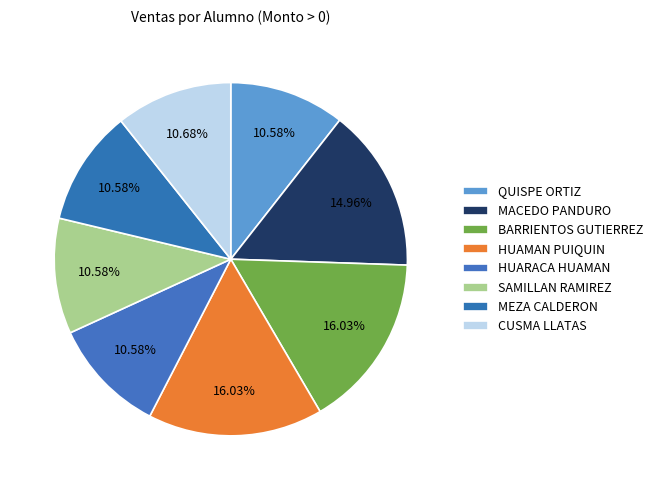

Count the number of slices in the pie.

8